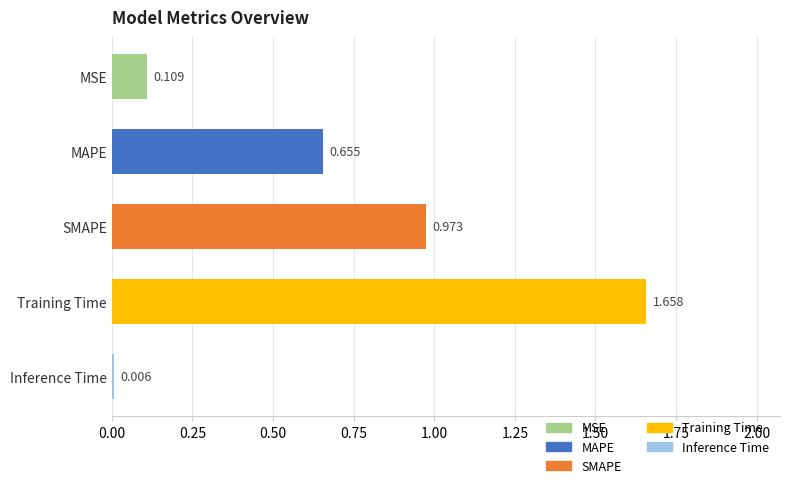

Which has a higher value, Inference Time or Training Time?

Training Time